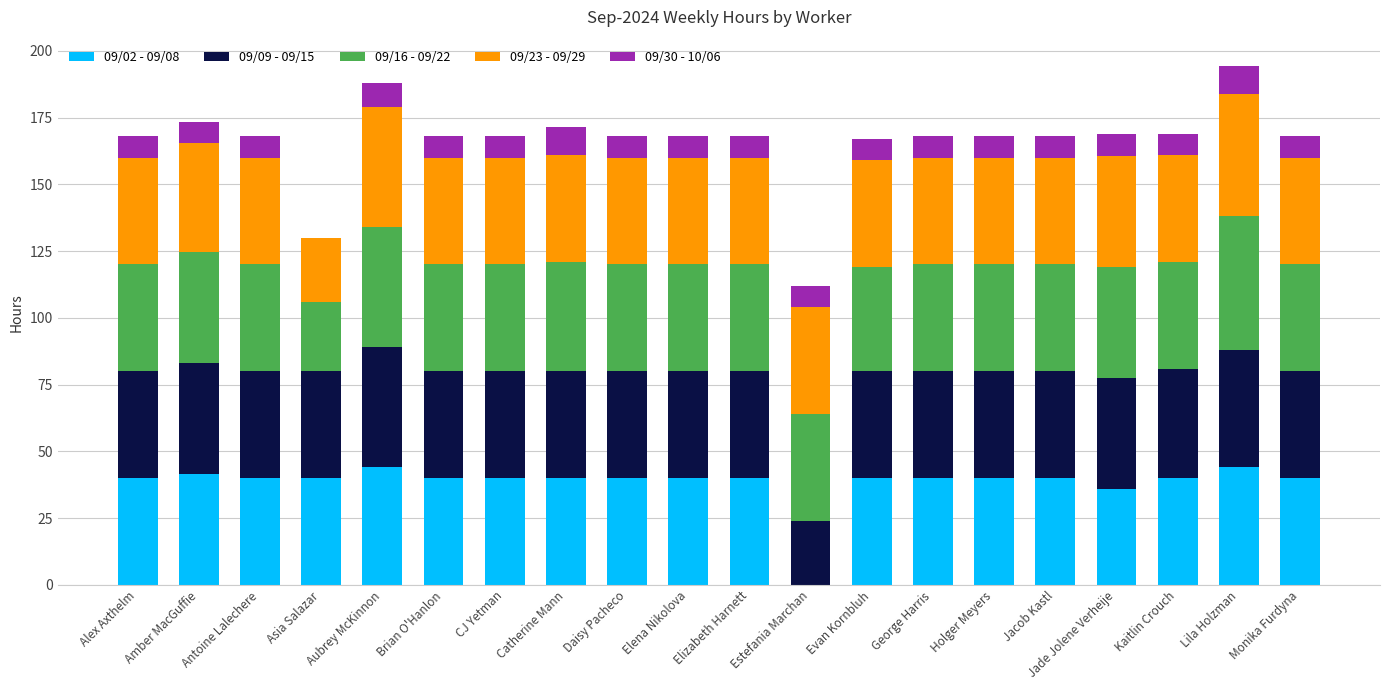

How many series are shown in this chart?

5